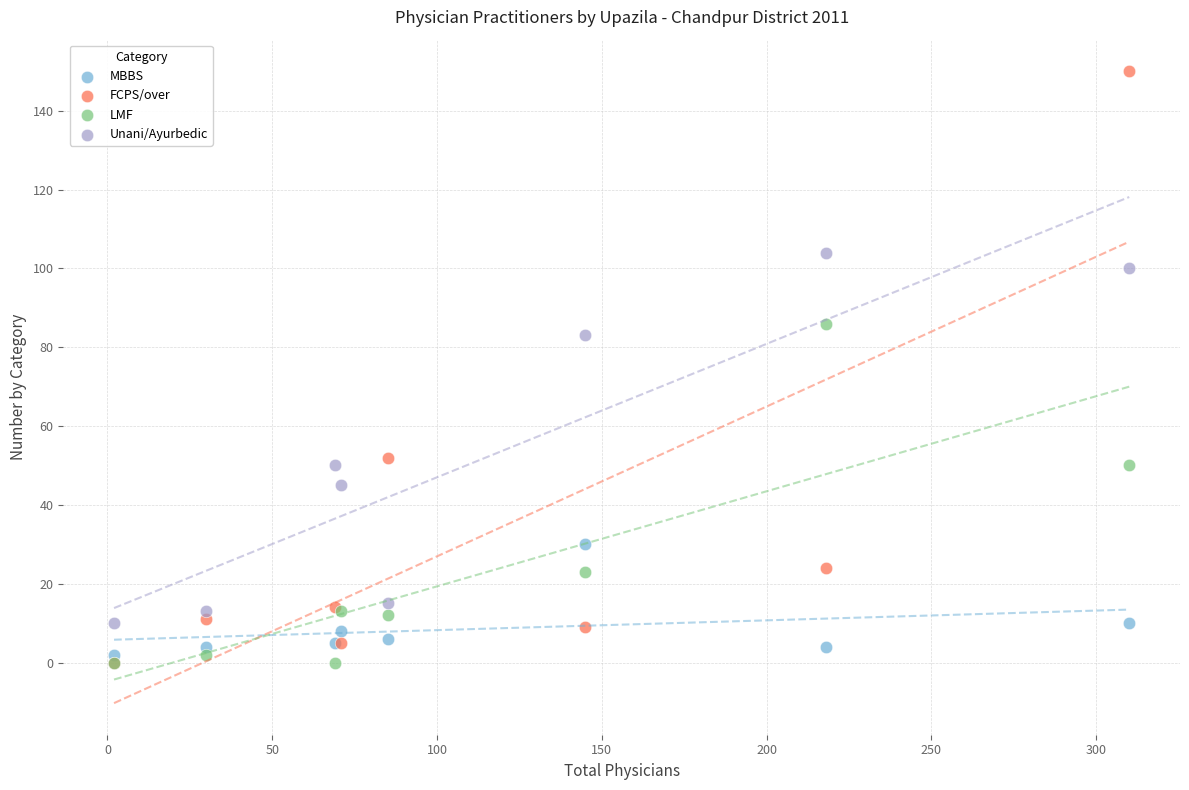

Across all series, what Y value is closest to 75?

83